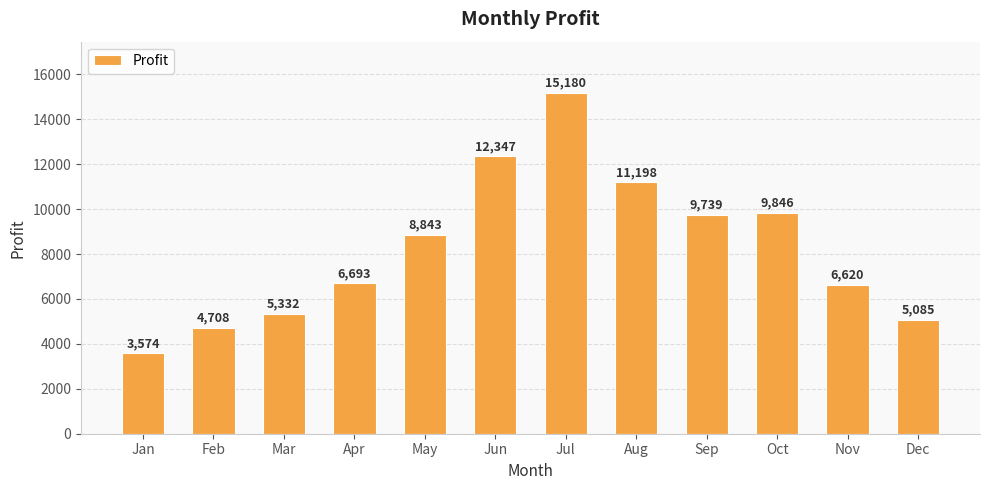

What is the value of the 10th bar from the left?

9846